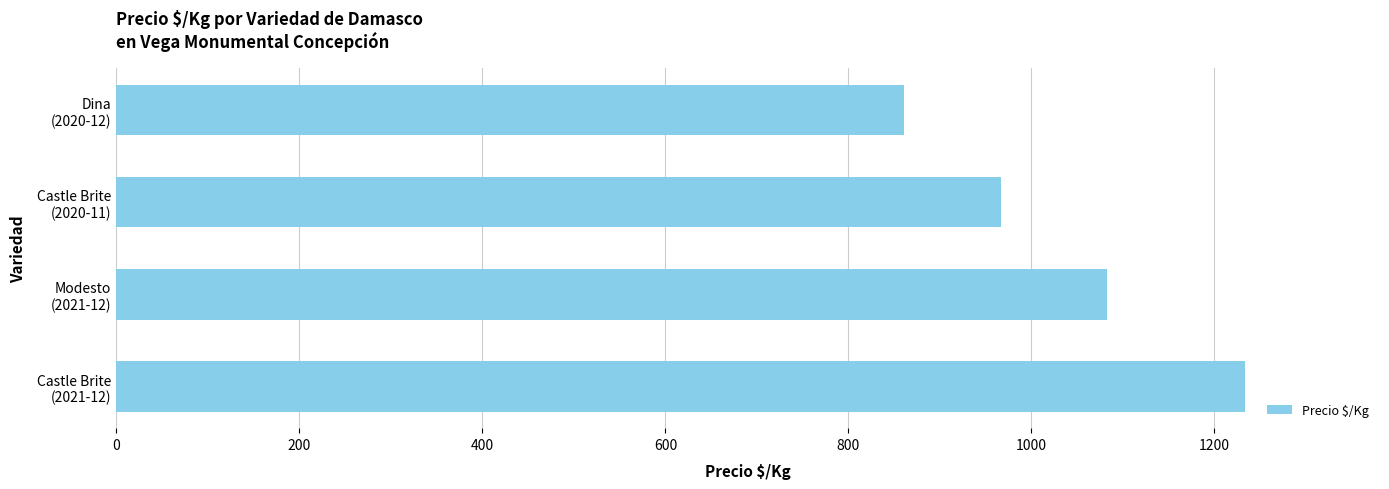

How many values are below 1083?

2